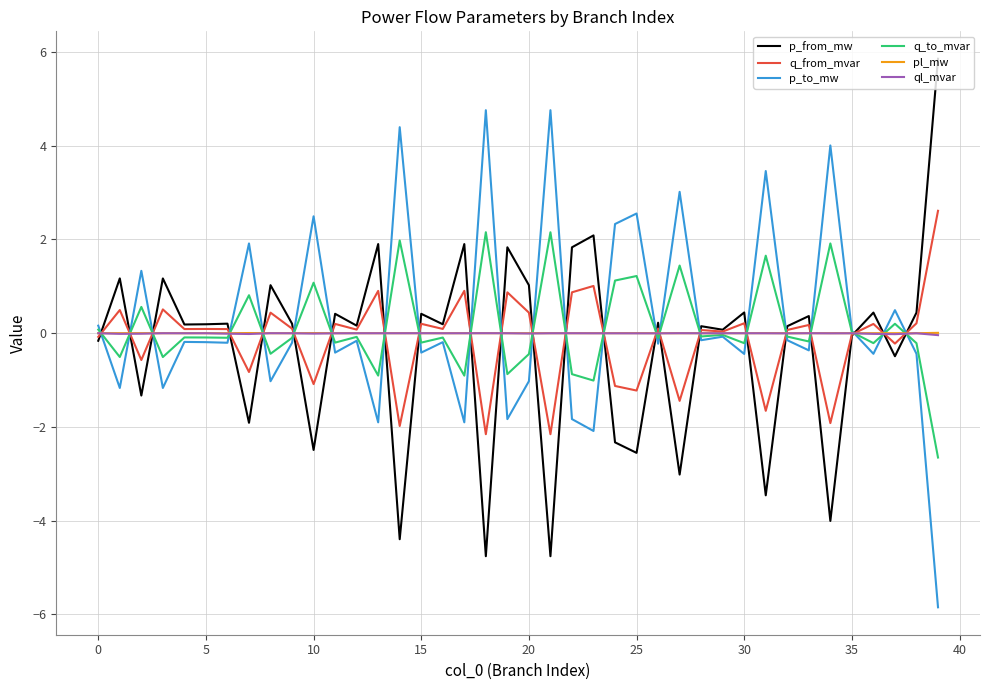

What is the minimum value shown in the chart?

-5.8